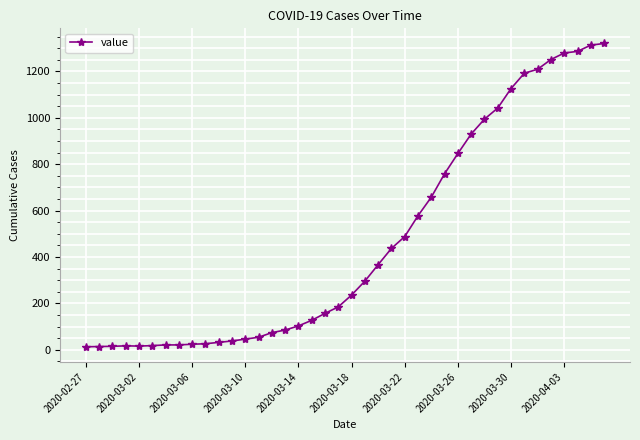

What is the greatest value displayed?

1320